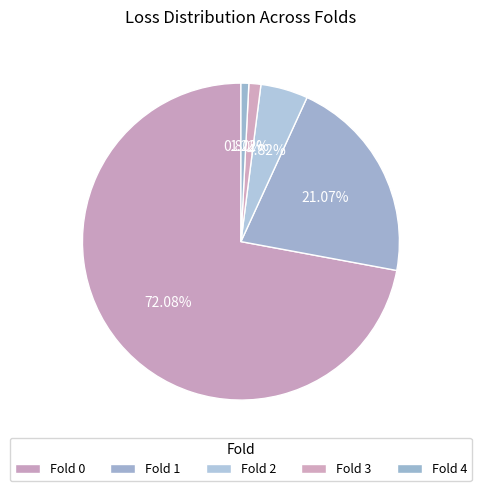

What is the smallest slice in the pie chart?

4